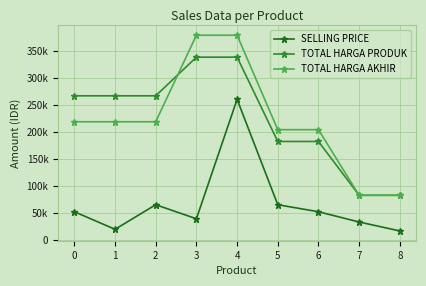

Is this an area chart (filled region under the line)?

No